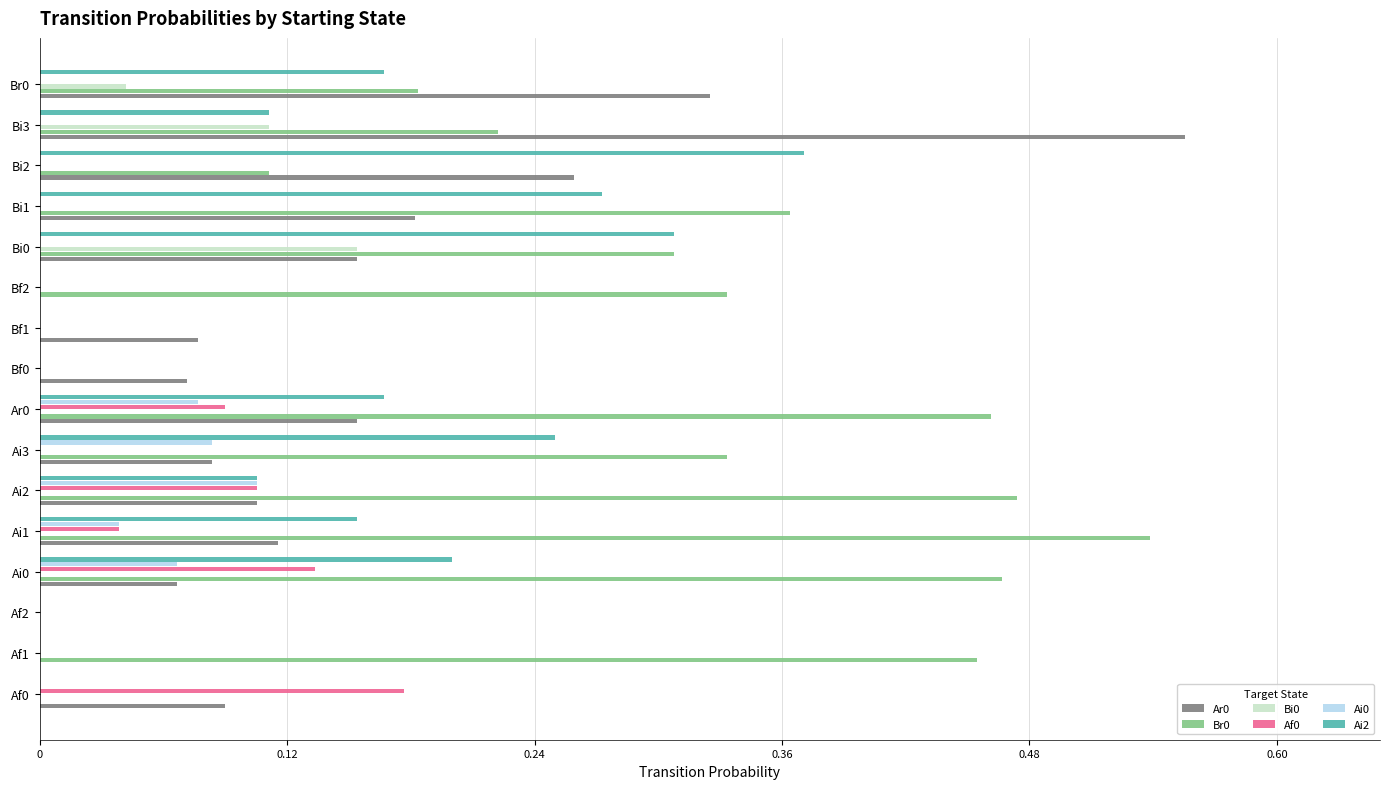

Is the value of Ai2 at Ai2 greater than the value of Br0 at Bf1?

Yes